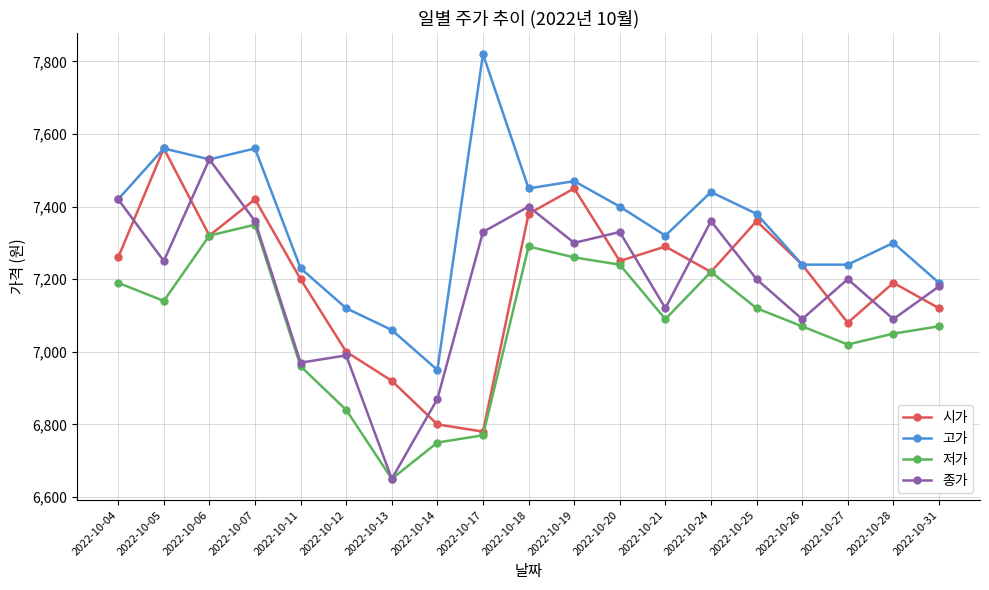

Reading left to right, extract all data points from this chart.

시가: 7260	7560	7320	7420	7200	7000	6920	6800	6780	7380	7450	7250	7290	7220	7360	7240	7080	7190	7120
고가: 7420	7560	7530	7560	7230	7120	7060	6950	7820	7450	7470	7400	7320	7440	7380	7240	7240	7300	7190
저가: 7190	7140	7320	7350	6960	6840	6650	6750	6770	7290	7260	7240	7090	7220	7120	7070	7020	7050	7070
종가: 7420	7250	7530	7360	6970	6990	6650	6870	7330	7400	7300	7330	7120	7360	7200	7090	7200	7090	7180